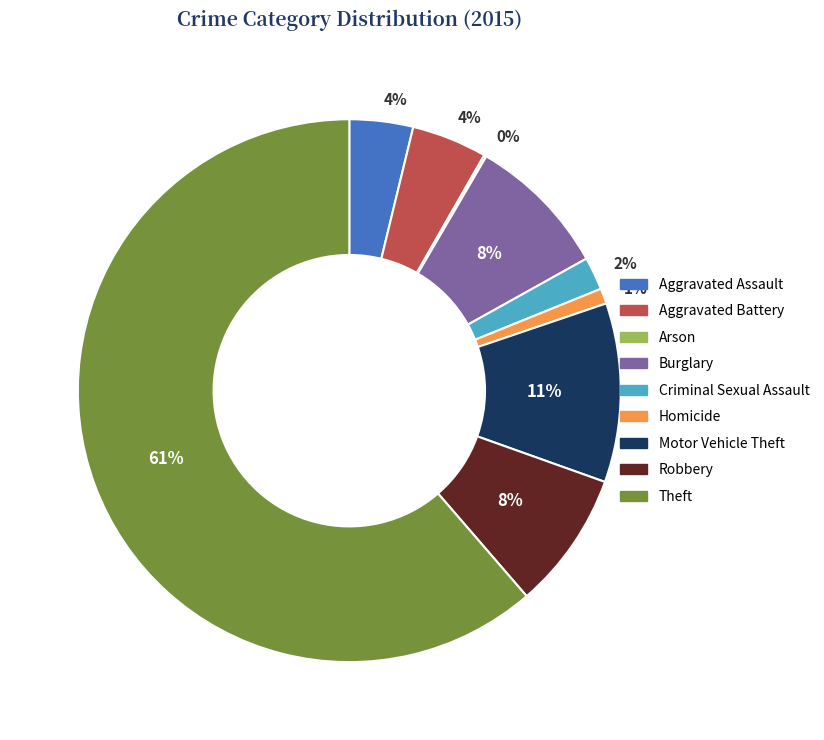

Combined, do Burglary and Aggravated Battery account for over 50%?

No